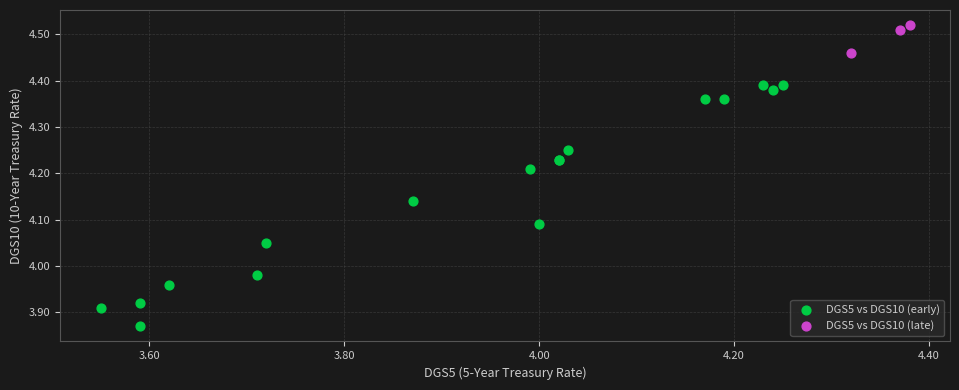

What are all the series names shown in the legend?

DGS5 vs DGS10 (early), DGS5 vs DGS10 (late)